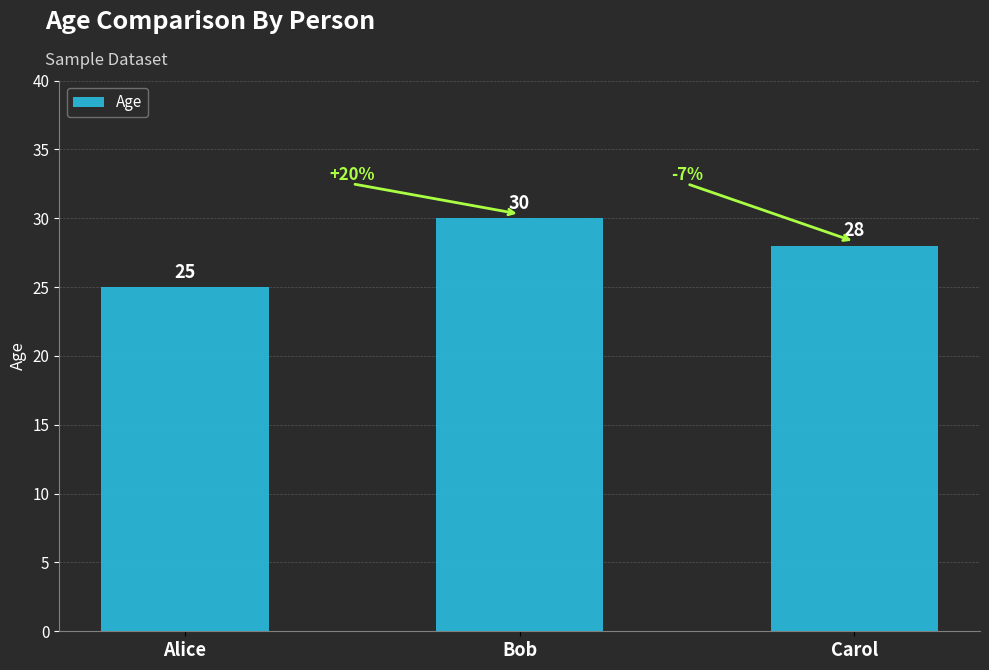

What is the value of the 3rd bar from the left?

28